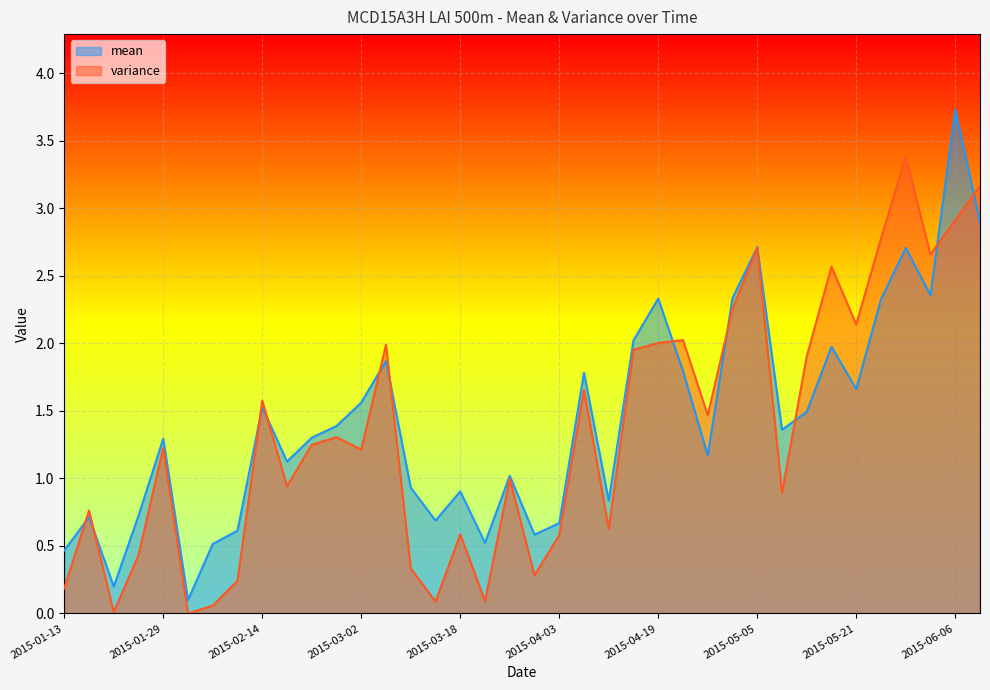

What is the total value across all series at 2015-05-05?

5.4